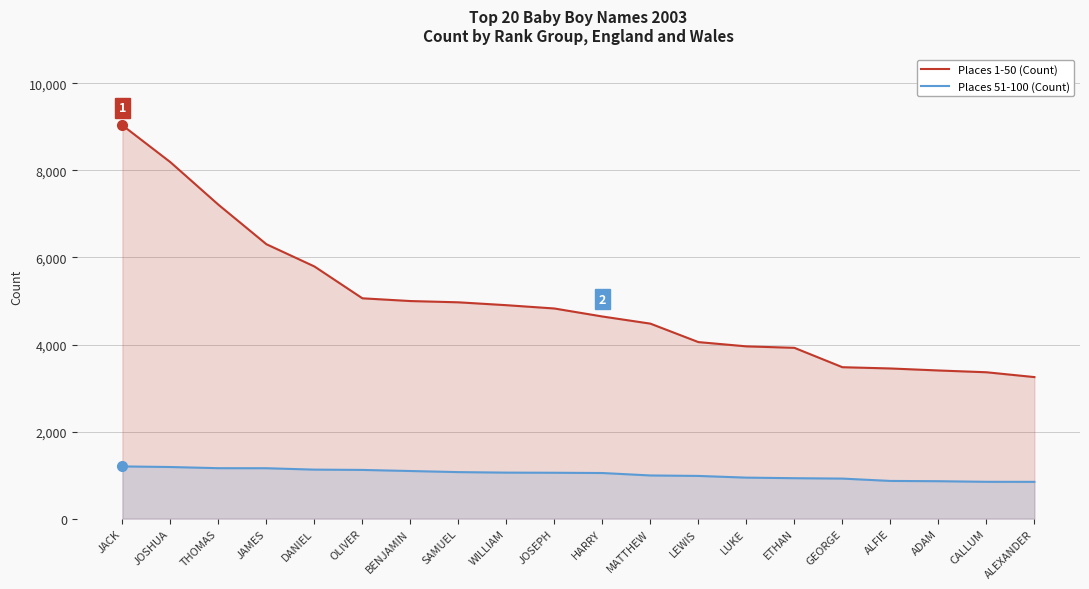

What is the approximate value of Places 51-100 (Count) at HARRY?

1048